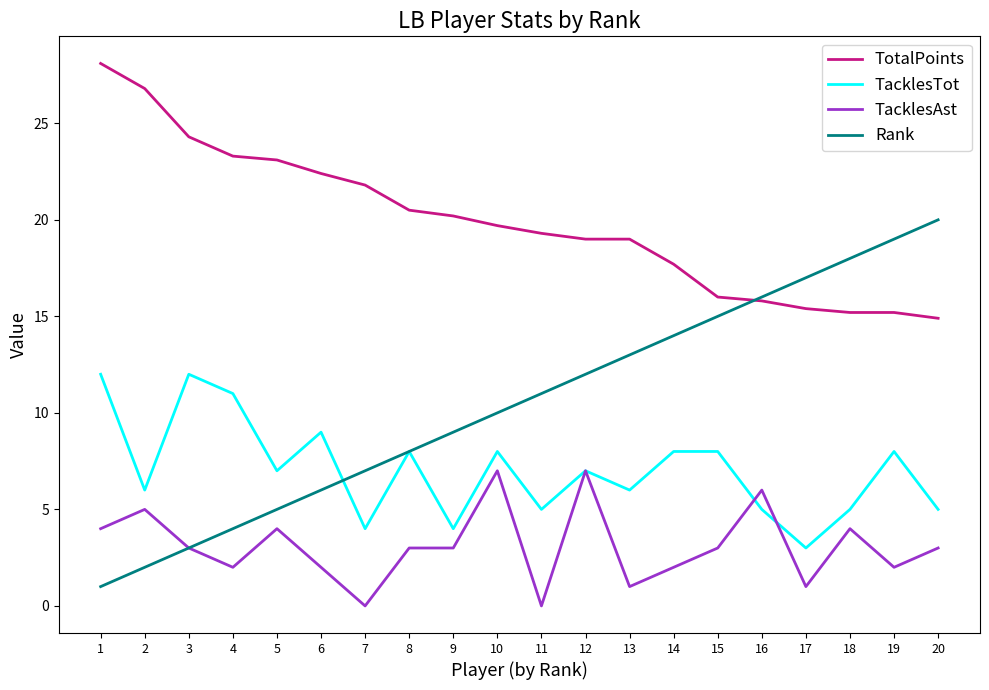

What is the spread (max minus min) of values at 15?

13.0